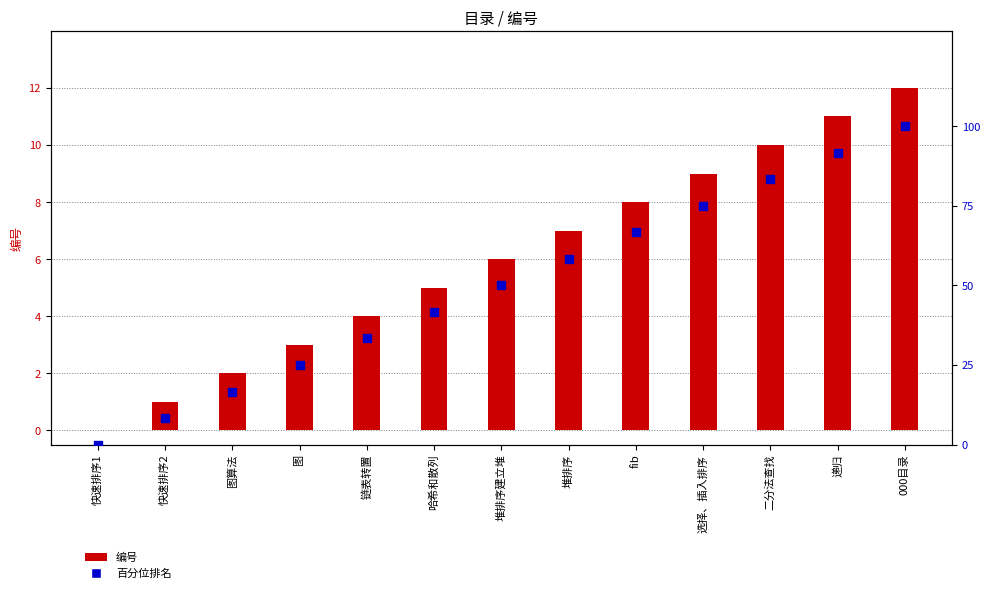

Is the value of 百分位排名 at 快速排序1 greater than the value of 编号 at 图?

No